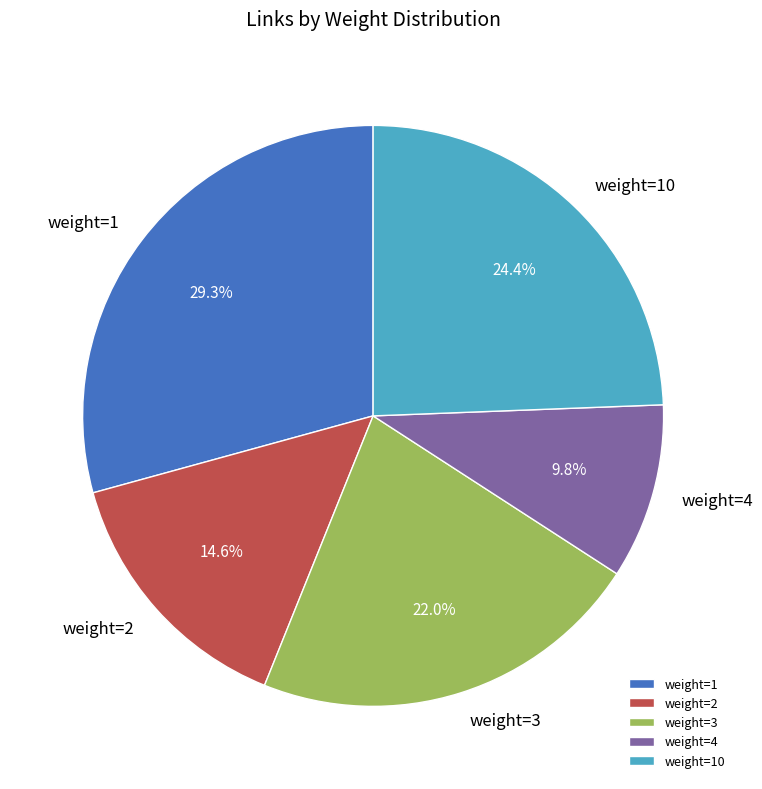

Rank the categories by value from highest to lowest.

weight=1, weight=10, weight=3, weight=2, weight=4